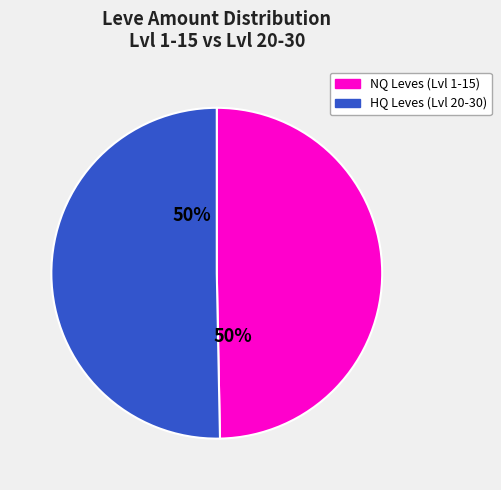

What is the ratio of the value at NQ Leves (Lvl 1-15) to the value at HQ Leves (Lvl 20-30)?

1.0